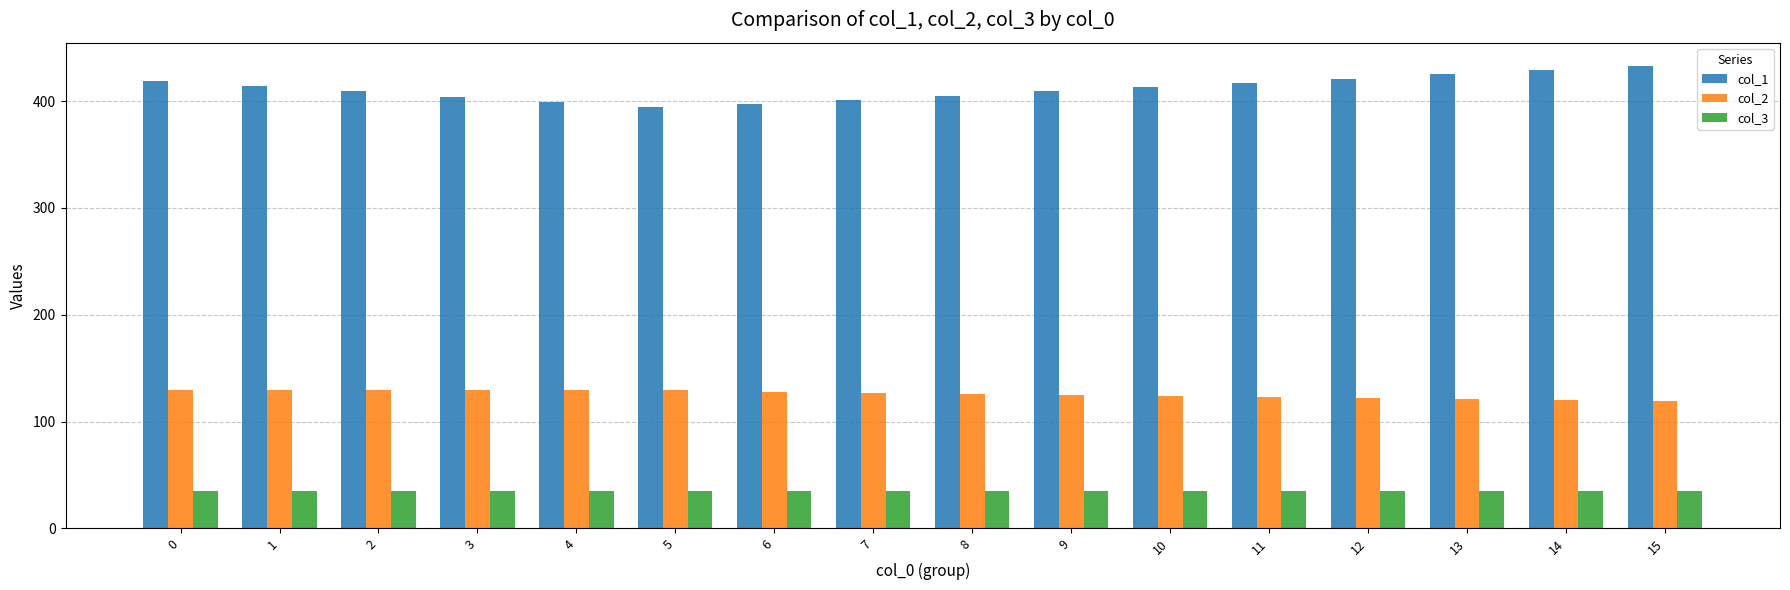

What is the value of the col_3 bar at the 8th from the left?

35